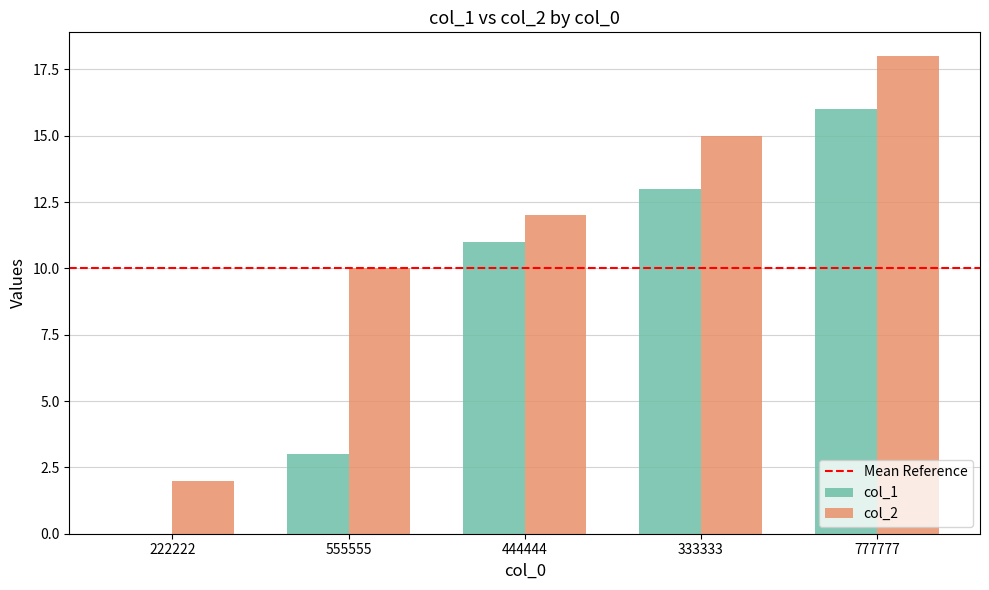

Where is col_1 nearest to the value 8?

444444